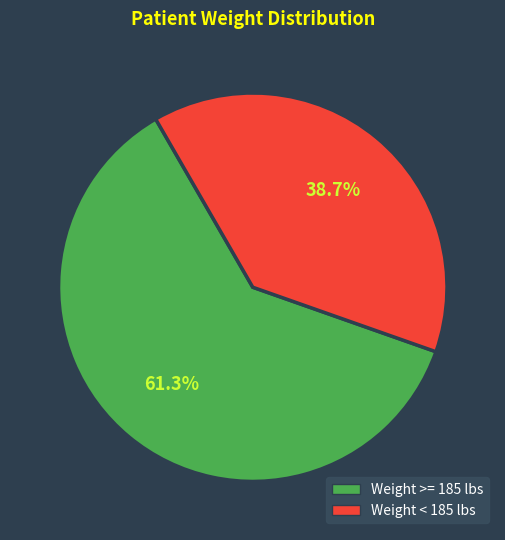

Does any single category account for the majority?

Yes